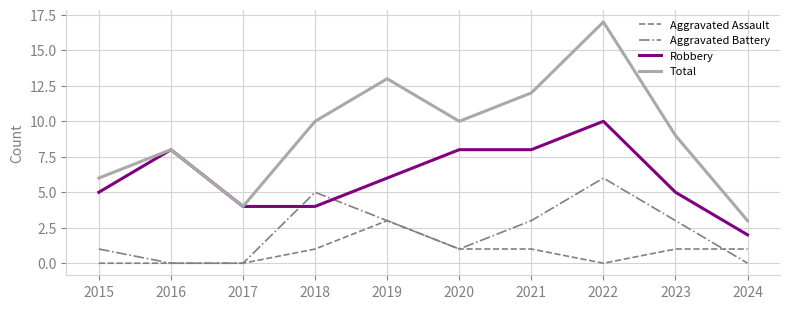

Rank the series by their maximum value, from lowest to highest.

Aggravated Assault, Aggravated Battery, Robbery, Total